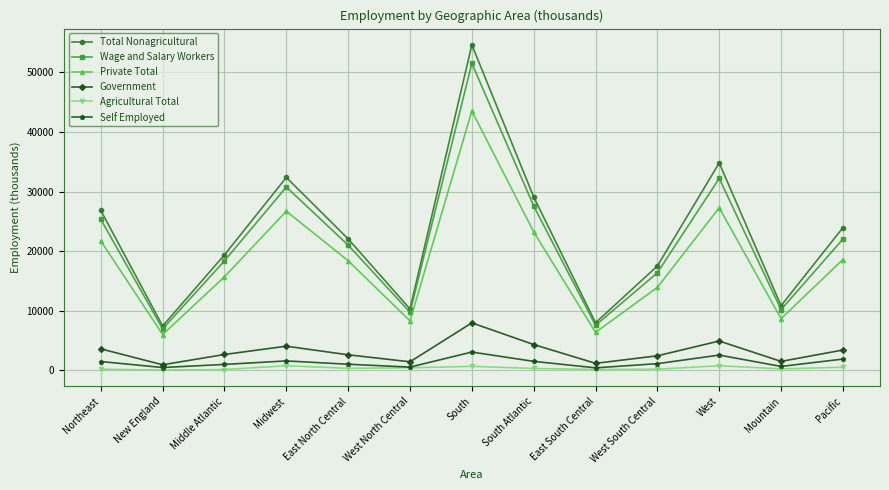

Which series changed the most between West North Central and South?

Total Nonagricultural